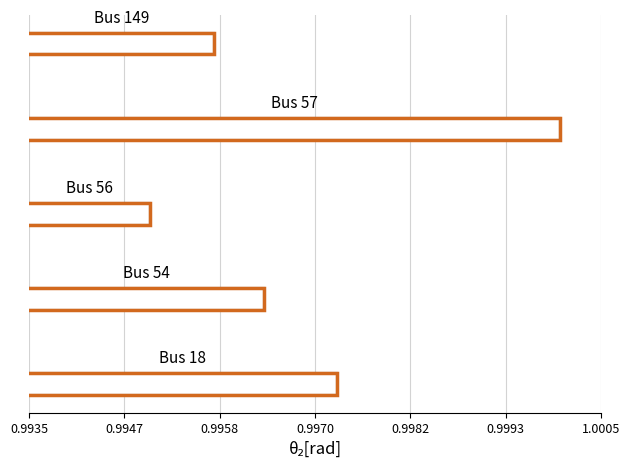

What is the value of the 54 bar at the 2nd from the left?

1.0